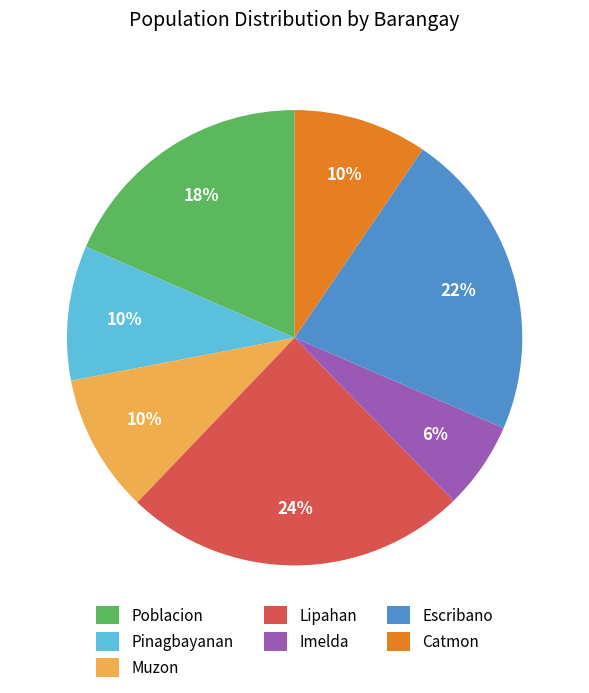

Which category has the biggest portion of the pie?

Lipahan